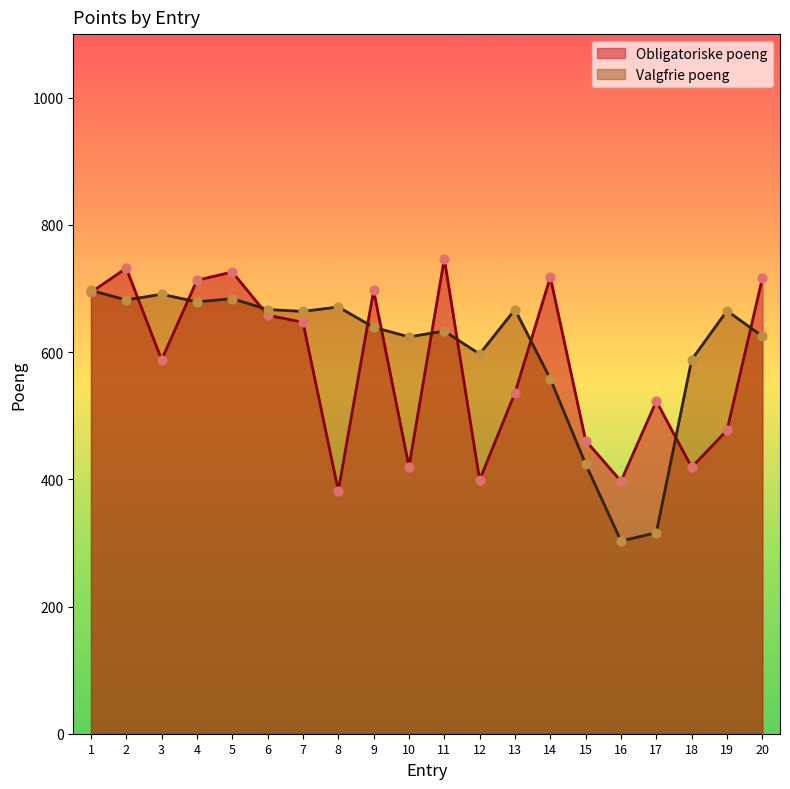

Is the value of Obligatoriske poeng at 18 greater than the value of Valgfrie poeng at 3?

No